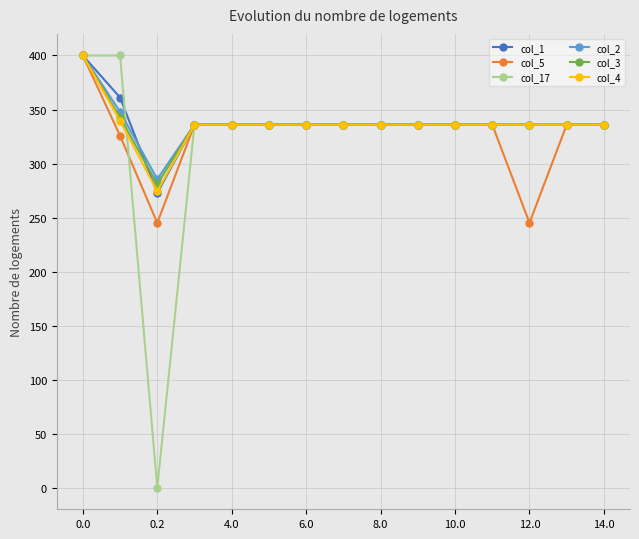

How many values in the col_4 series are below 336?

1